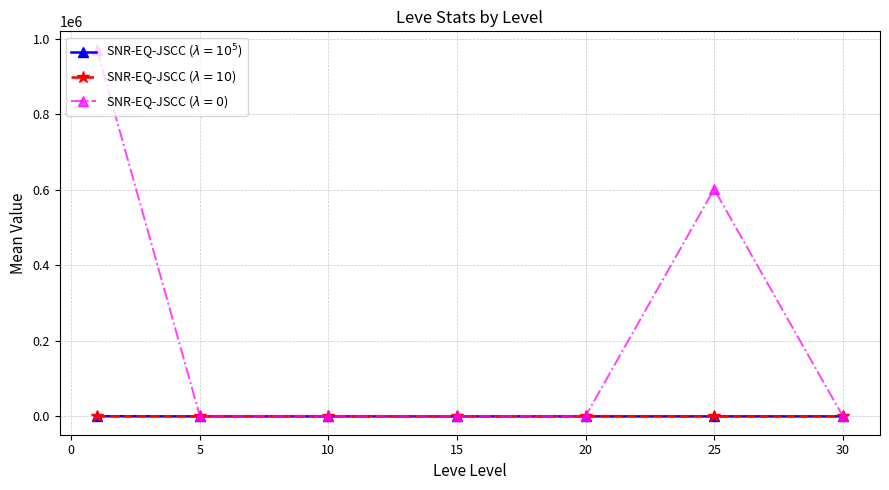

Does the chart have visible grid lines?

Yes